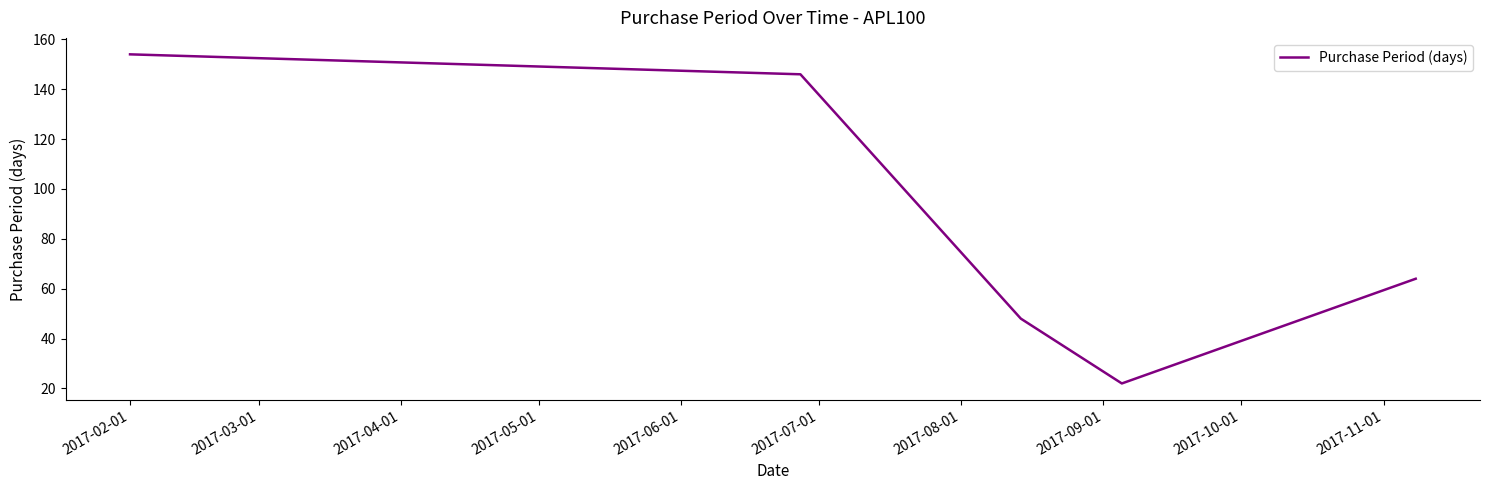

What is the average value?

87